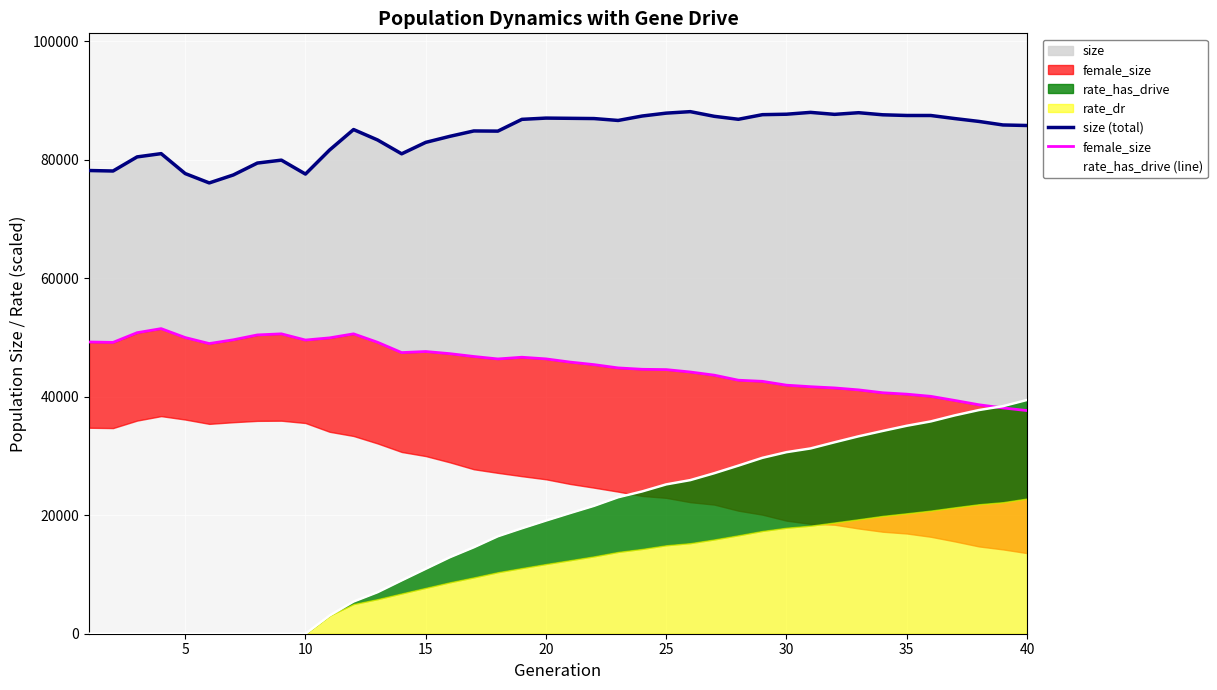

Reading left to right, what are all the values shown in this chart?

size (total): 78207.0	78124.0	80505.0	81057.0	77692.0	76112.0	77455.0	79466.0	79959.0	77606.0	81657.0	85124.0	83362.0	81027.0	82958.0	83974.0	84886.0	84858.0	86846.0	87057.0	87019.0	86978.0	86658.0	87408.0	87895.0	88146.0	87356.0	86857.0	87636.0	87712.0	88022.0	87688.0	87967.0	87615.0	87498.0	87496.0	86977.0	86495.0	85897.0	85806.0
female_size: 49254.0	49188.0	50825.0	51511.0	50005.0	48991.0	49626.0	50447.0	50630.0	49585.0	49951.0	50630.0	49203.0	47466.0	47648.0	47286.0	46808.0	46391.0	46680.0	46401.0	45864.0	45431.0	44879.0	44645.0	44592.0	44188.0	43651.0	42802.0	42612.0	41964.0	41706.0	41498.0	41167.0	40686.0	40446.0	40077.0	39382.0	38657.0	38123.0	37676.0
rate_has_drive (line): 0.0	0.0	0.0	0.0	0.0	0.0	0.0	0.0	0.0	0.0	3066.4	5430.4	7010.1	9000.1	10956.5	12903.3	14591.4	16450.8	17800.2	19100.8	20362.5	21591.3	23034.7	24023.8	25212.3	25932.9	27101.7	28379.7	29698.5	30653.1	31281.1	32323.5	33332.2	34235.5	35109.7	35845.1	36867.0	37762.3	38418.7	39466.1